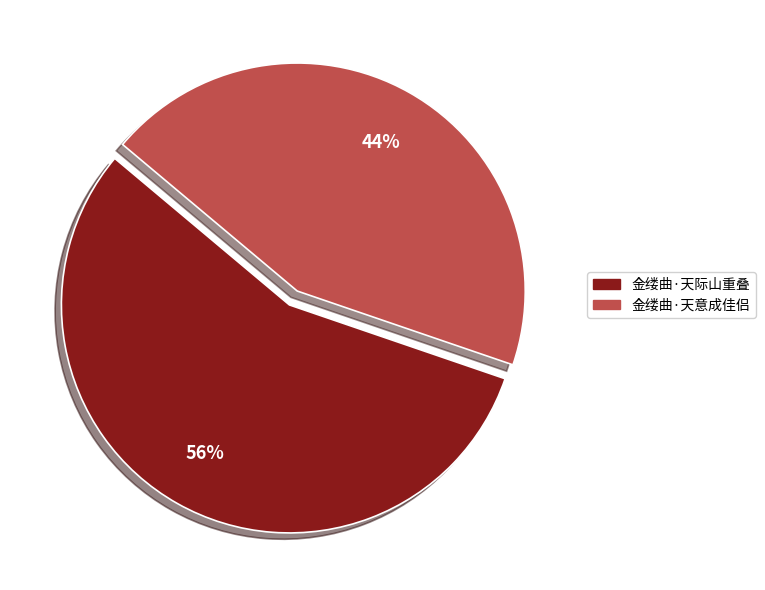

Do 金缕曲·天际山重叠 and 金缕曲·天意成佳侣 together represent more than half of the pie?

Yes